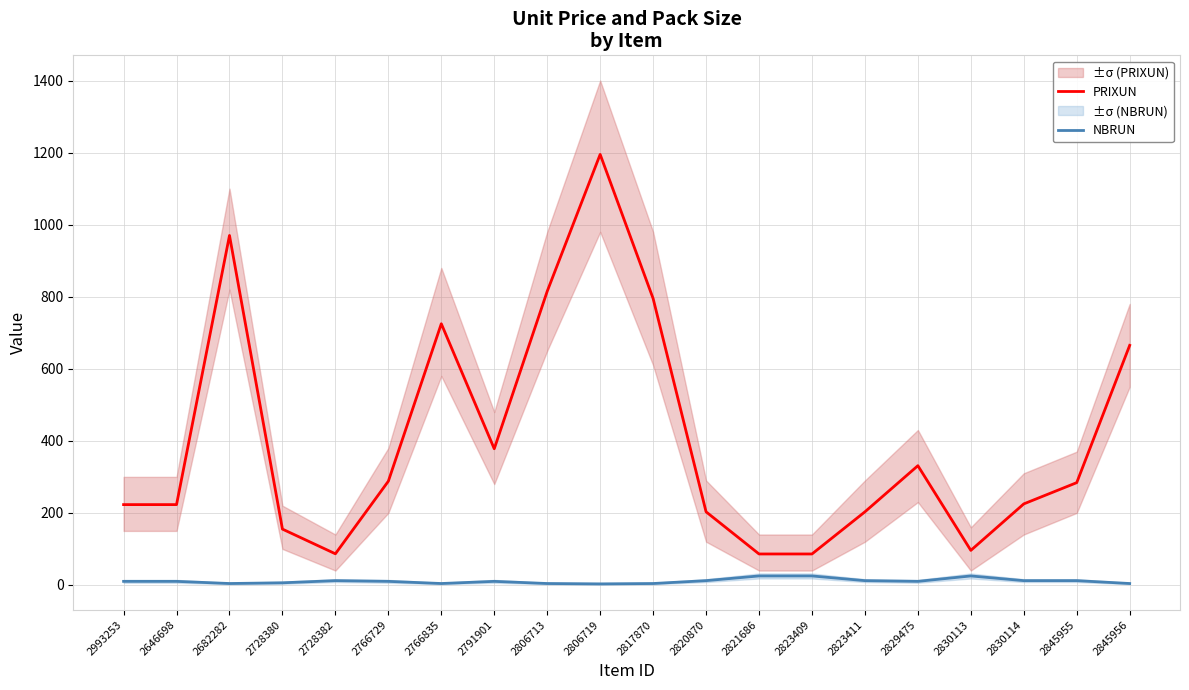

What is the total value across all series at 2993253?

233.0